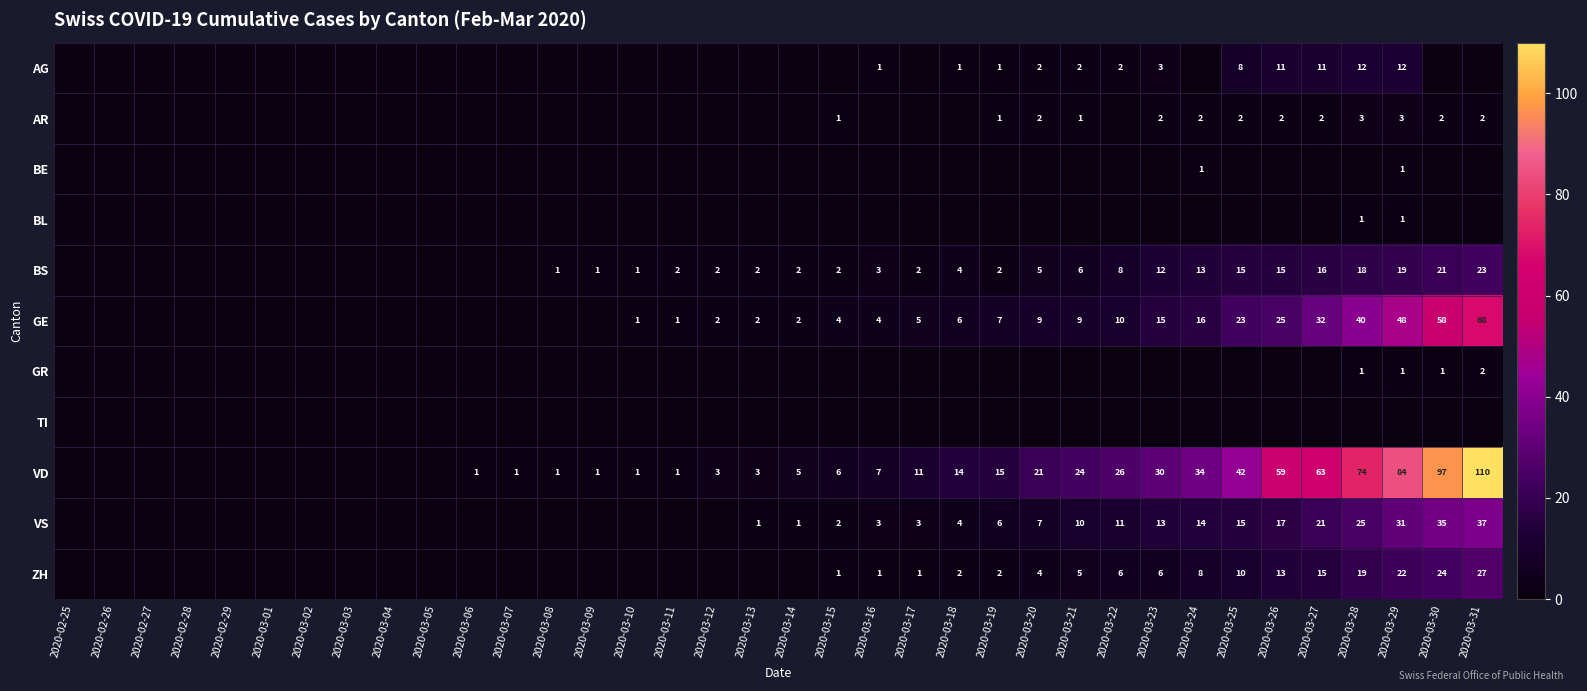

What is the maximum value shown in the chart?

110